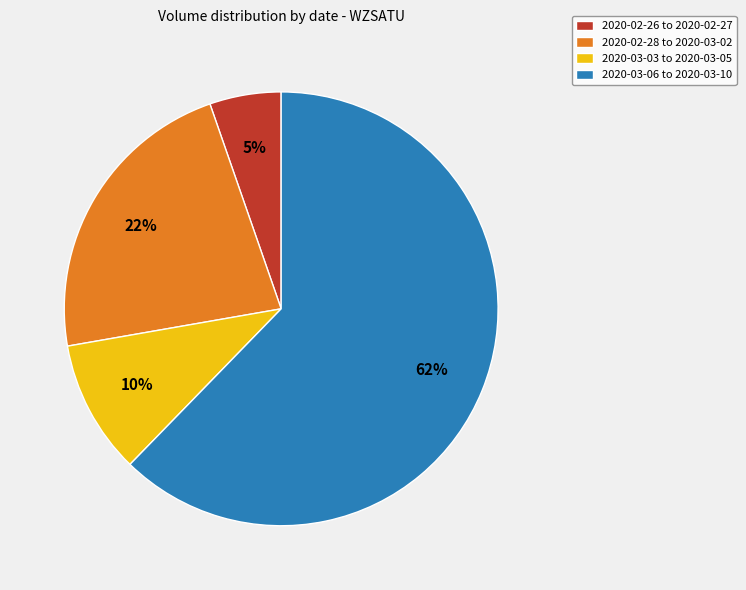

To the nearest percent, what percentage of the pie is 2020-02-26 to 2020-02-27?

5%